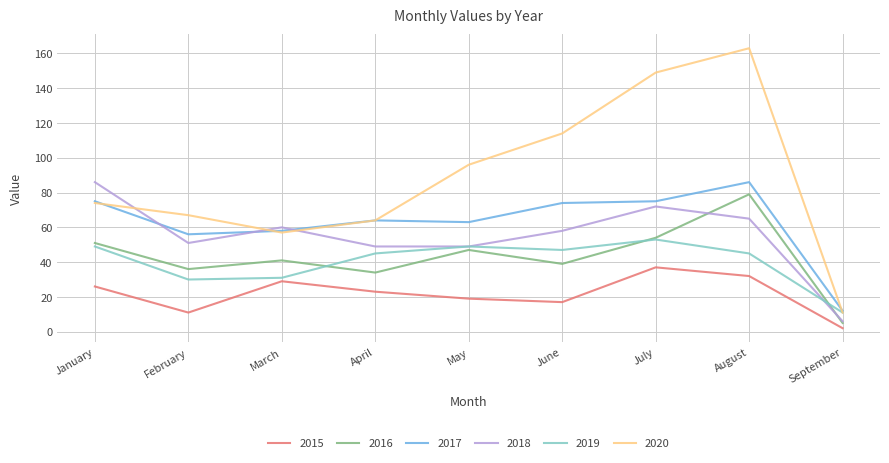

Is the value of 2016 at July greater than the value of 2015 at September?

Yes